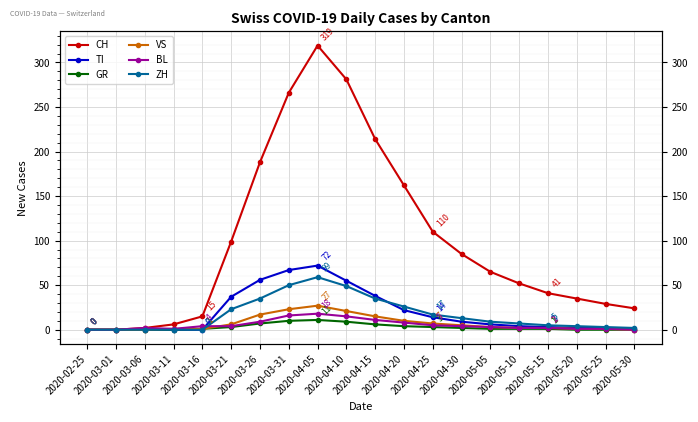

Rank the series at 2020-05-10 from lowest to highest value.

GR, VS, BL, TI, ZH, CH